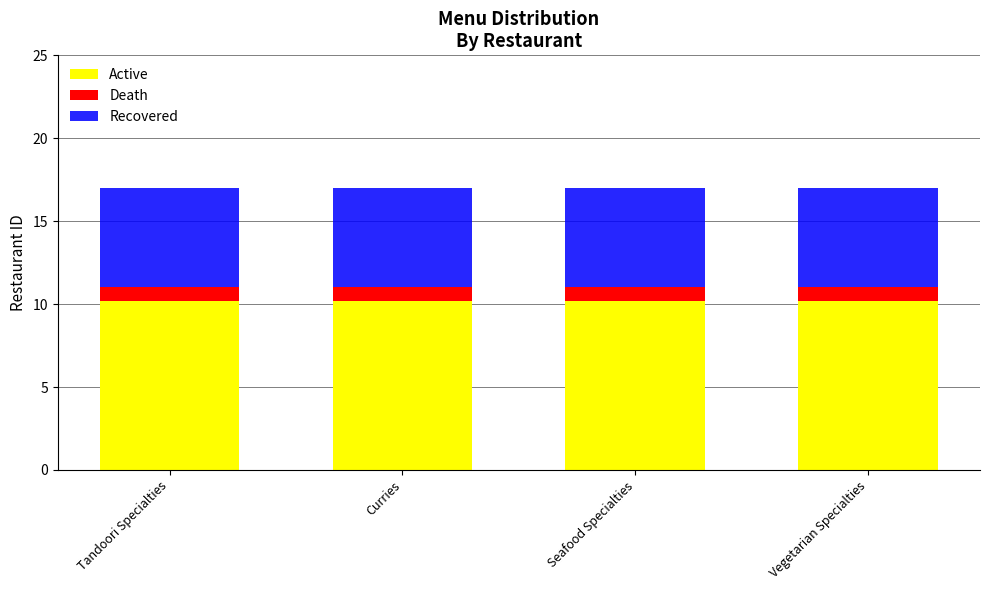

What is the minimum value for Active?

10.2